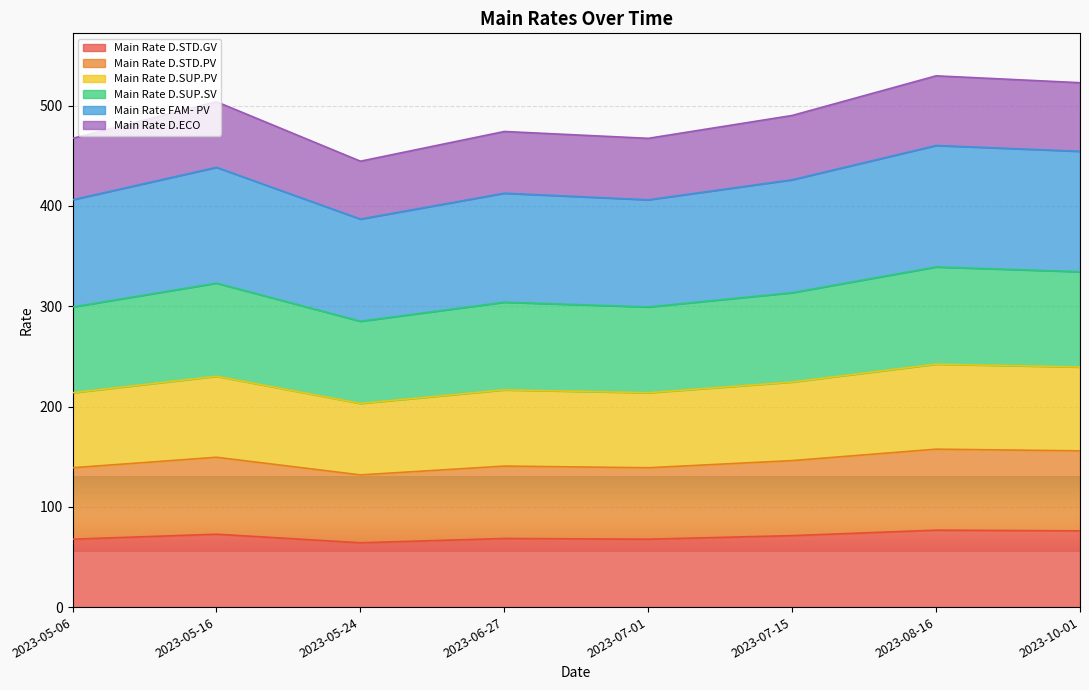

What is the total value across all series at 2023-07-15?

490.2